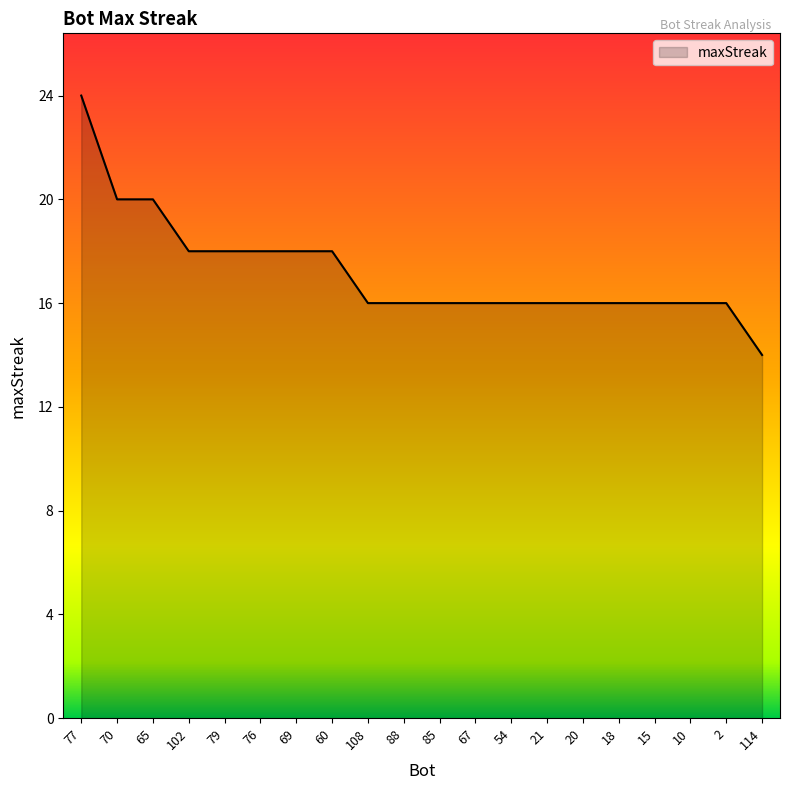

The value at 85 is 4. True or false?

False